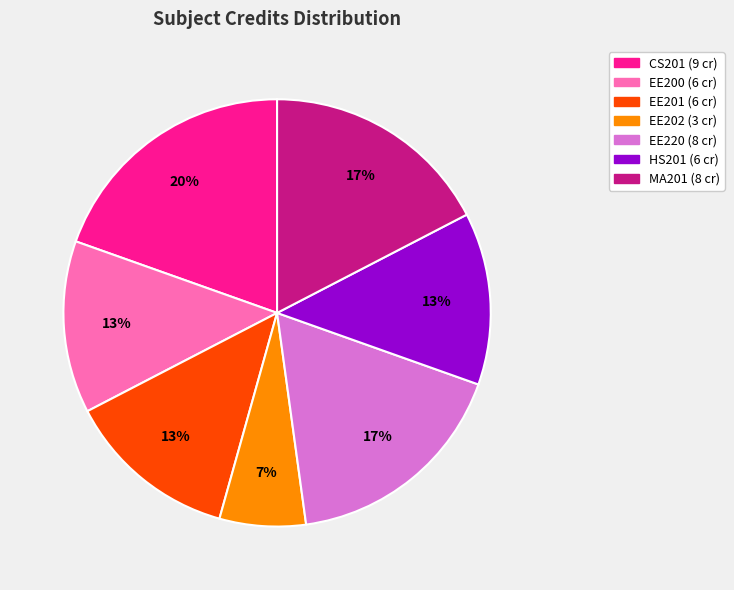

The MA201 slice represents 24% of the pie. True or false?

False